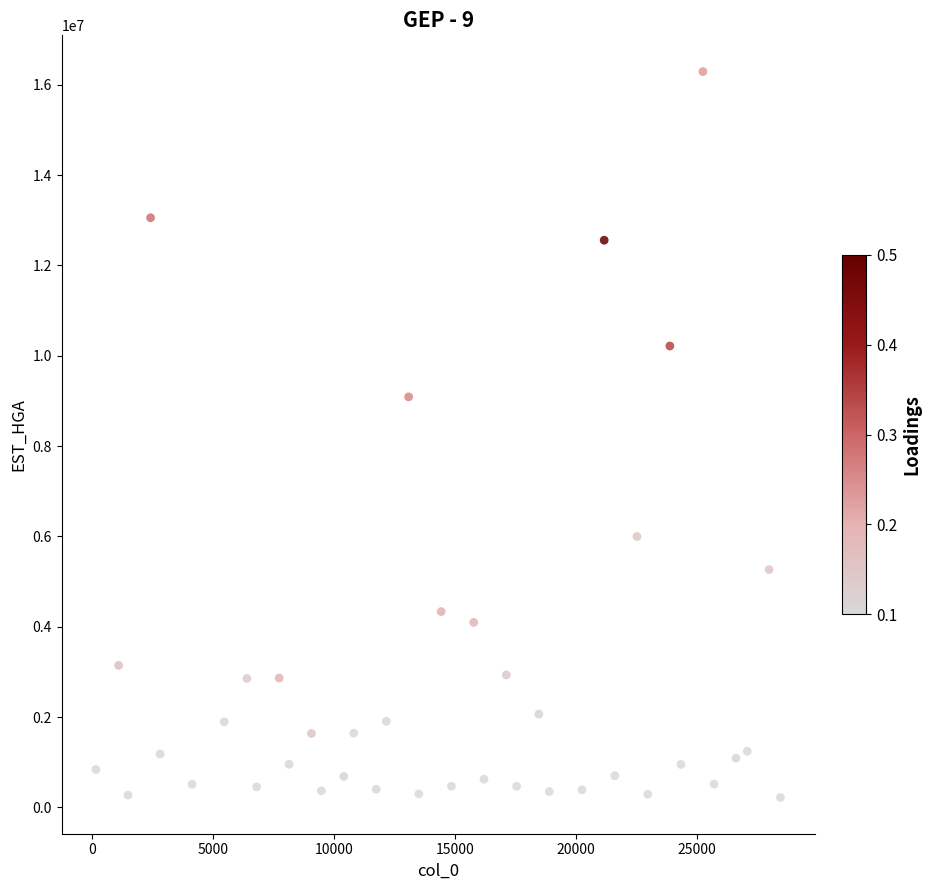

What Y value in the scatter plot is closest to 8255625?

9089172